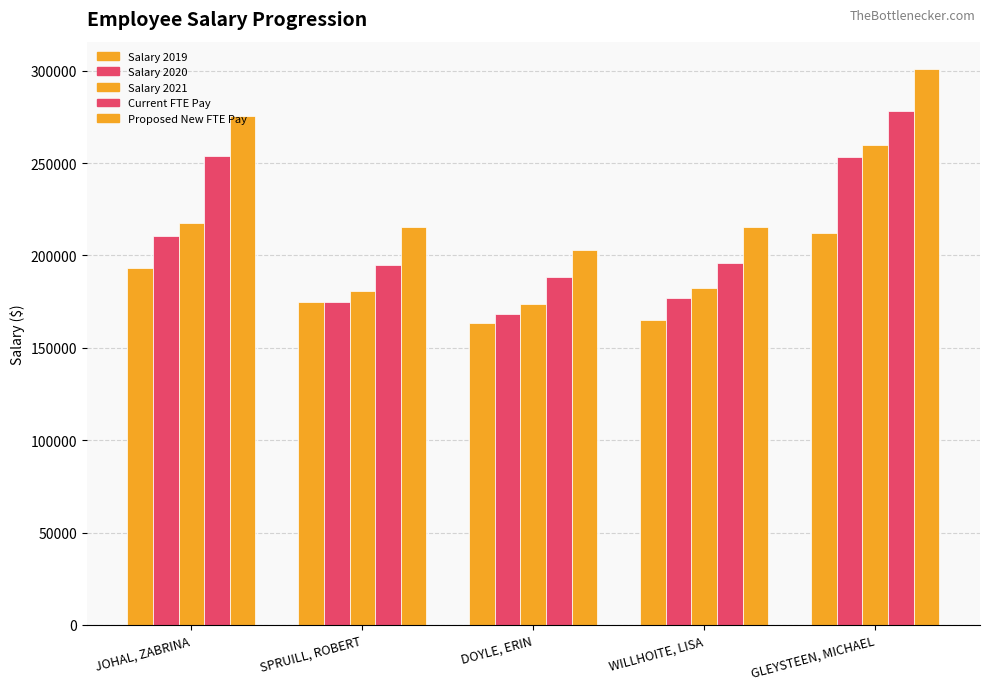

How many groups of bars are there?

5